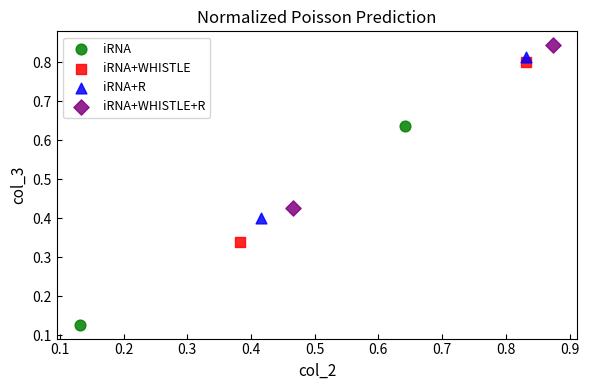

Which series has the widest spread of Y values?

iRNA